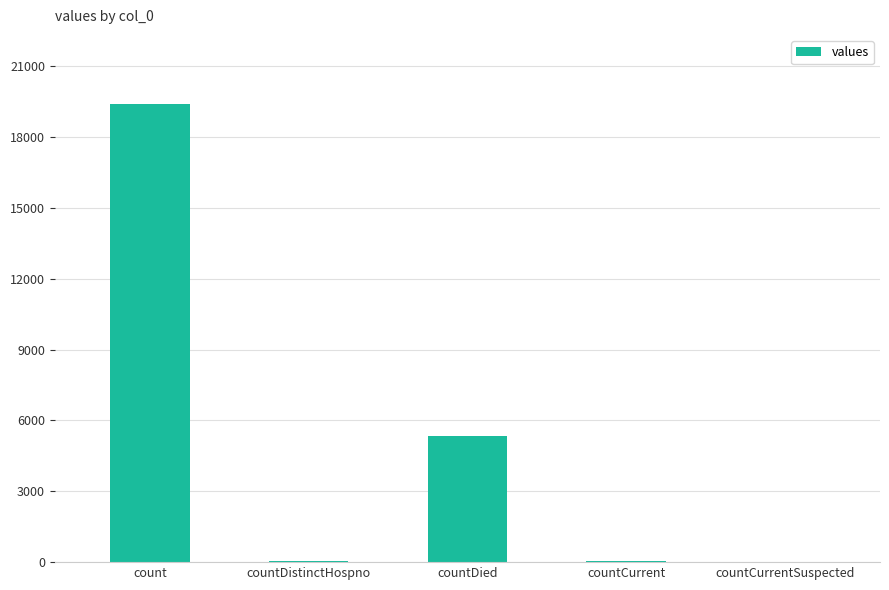

True or false: the data shows 11106 at countCurrentSuspected.

False